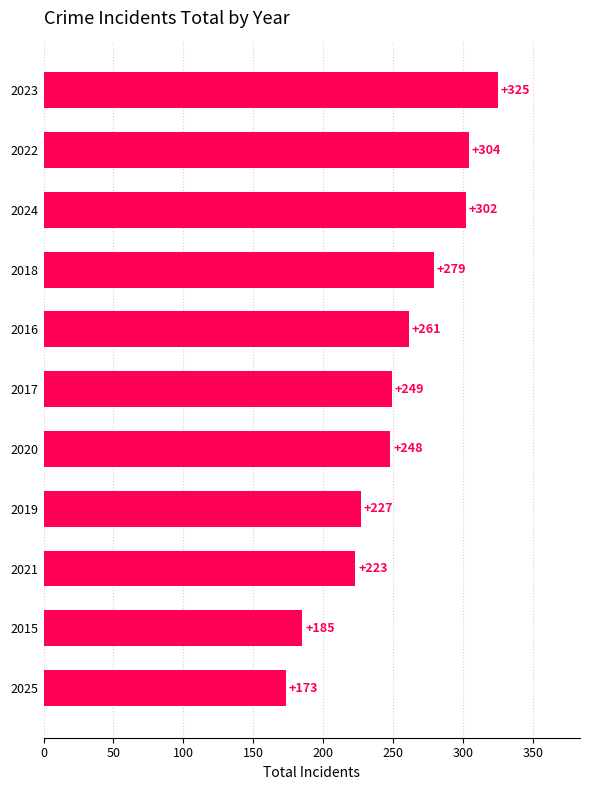

What is the change in value from 2020 to 2024?

+54